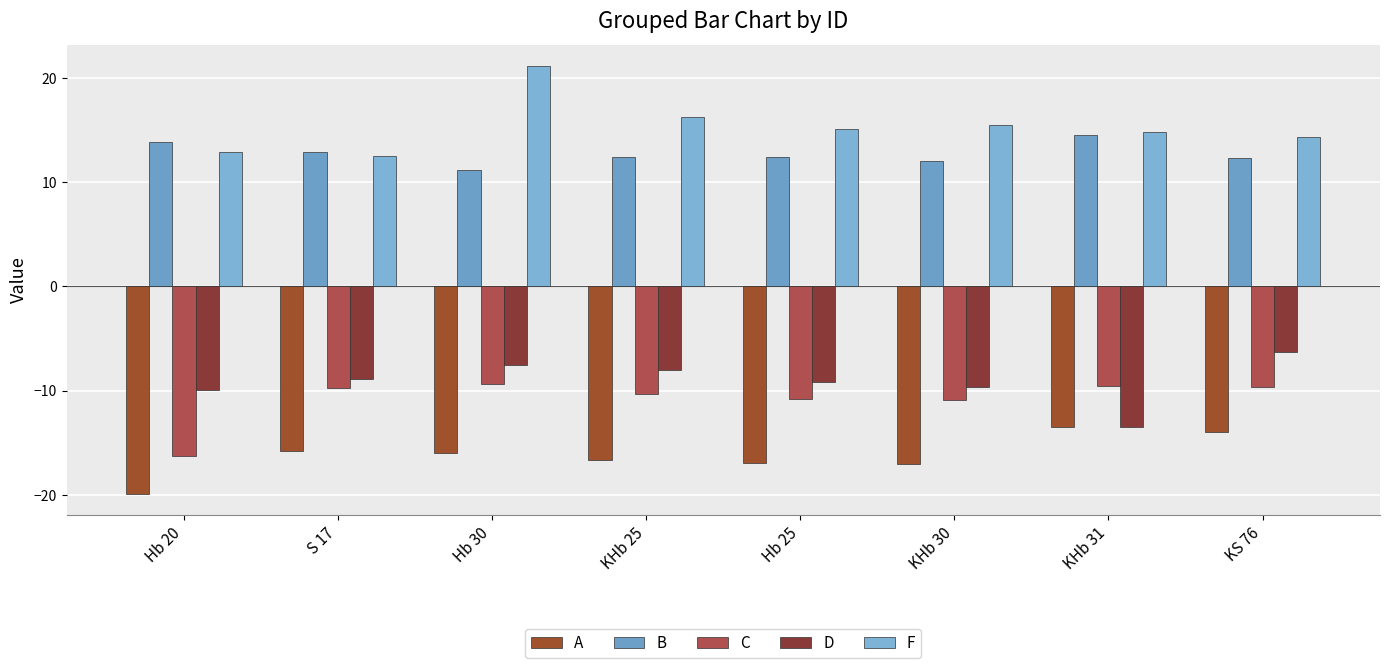

What is the spread (max minus min) of values at Hb 30?

37.1